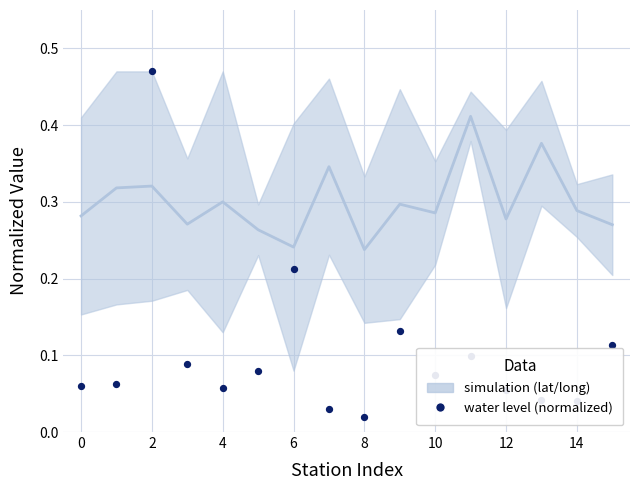

What is the change in value from 0 to 2?

+0.4